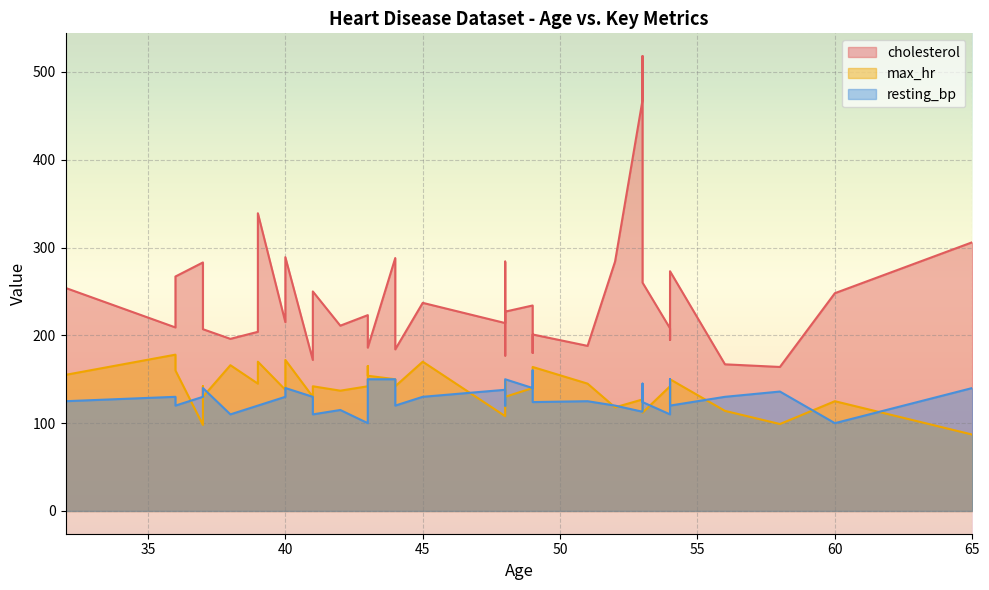

Read the max_hr value at 52.

118